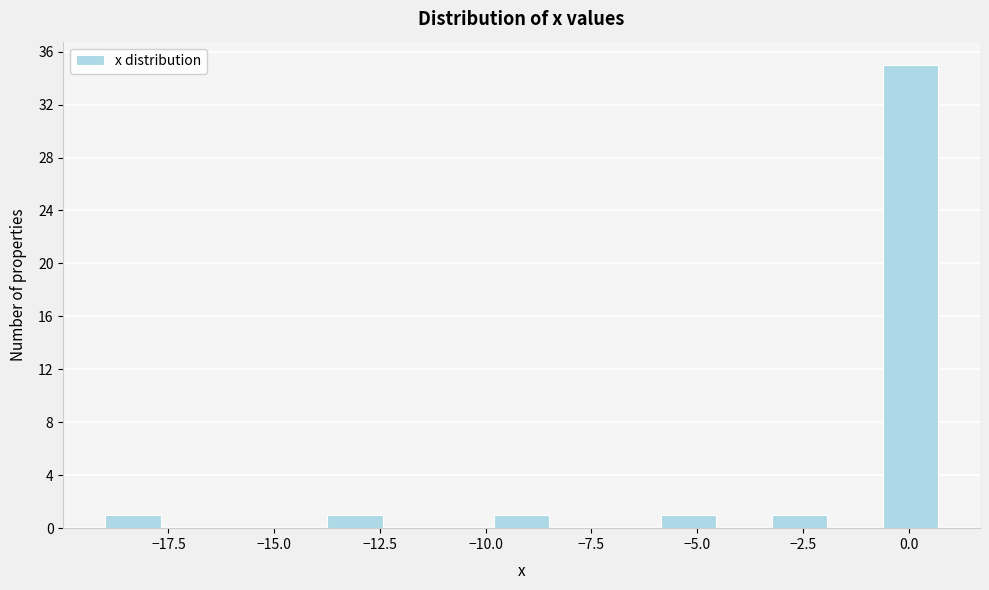

Read against the x-axis, roughly where is the centre of the tallest bar?

0.0